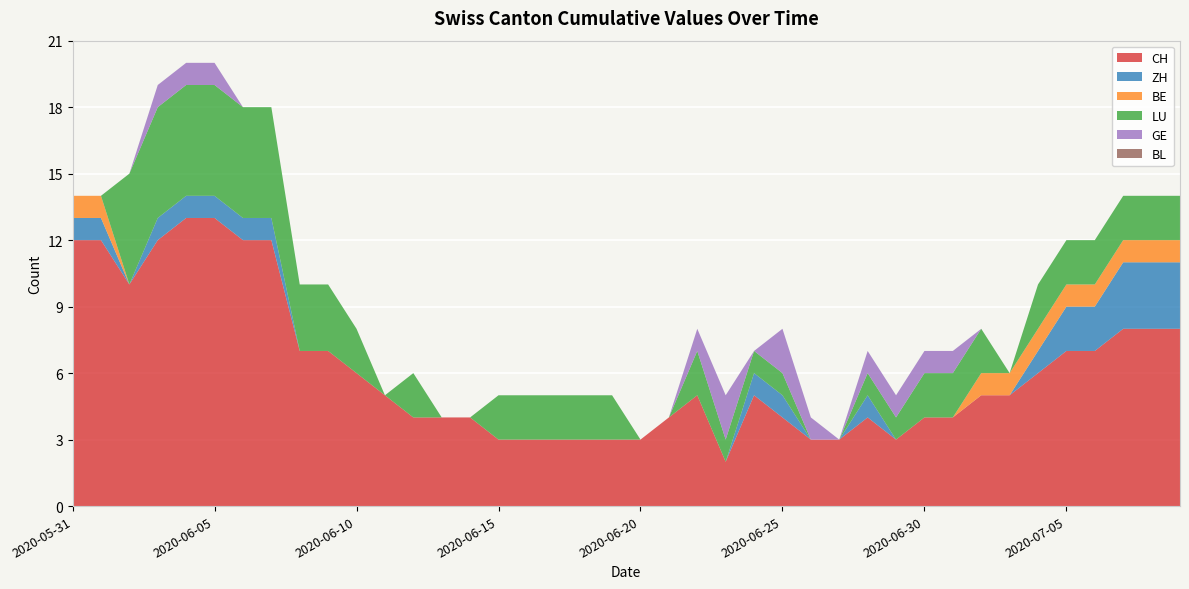

Reading left to right, transcribe all the data shown in this chart.

CH: 2020-05-31=12	2020-06-01=12	2020-06-02=10	2020-06-03=12	2020-06-04=13	2020-06-05=13	2020-06-06=12	2020-06-07=12	2020-06-08=7	2020-06-09=7	2020-06-10=6	2020-06-11=5	2020-06-12=4	2020-06-13=4	2020-06-14=4	2020-06-15=3	2020-06-16=3	2020-06-17=3	2020-06-18=3	2020-06-19=3	2020-06-20=3	2020-06-21=4	2020-06-22=5	2020-06-23=2	2020-06-24=5	2020-06-25=4	2020-06-26=3	2020-06-27=3	2020-06-28=4	2020-06-29=3	2020-06-30=4	2020-07-01=4	2020-07-02=5	2020-07-03=5	2020-07-04=6	2020-07-05=7	2020-07-06=7	2020-07-07=8	2020-07-08=8	2020-07-09=8
ZH: 2020-05-31=1	2020-06-01=1	2020-06-02=0	2020-06-03=1	2020-06-04=1	2020-06-05=1	2020-06-06=1	2020-06-07=1	2020-06-08=0	2020-06-09=0	2020-06-10=0	2020-06-11=0	2020-06-12=0	2020-06-13=0	2020-06-14=0	2020-06-15=0	2020-06-16=0	2020-06-17=0	2020-06-18=0	2020-06-19=0	2020-06-20=0	2020-06-21=0	2020-06-22=0	2020-06-23=0	2020-06-24=1	2020-06-25=1	2020-06-26=0	2020-06-27=0	2020-06-28=1	2020-06-29=0	2020-06-30=0	2020-07-01=0	2020-07-02=0	2020-07-03=0	2020-07-04=1	2020-07-05=2	2020-07-06=2	2020-07-07=3	2020-07-08=3	2020-07-09=3
BE: 2020-05-31=1	2020-06-01=1	2020-06-02=0	2020-06-03=0	2020-06-04=0	2020-06-05=0	2020-06-06=0	2020-06-07=0	2020-06-08=0	2020-06-09=0	2020-06-10=0	2020-06-11=0	2020-06-12=0	2020-06-13=0	2020-06-14=0	2020-06-15=0	2020-06-16=0	2020-06-17=0	2020-06-18=0	2020-06-19=0	2020-06-20=0	2020-06-21=0	2020-06-22=0	2020-06-23=0	2020-06-24=0	2020-06-25=0	2020-06-26=0	2020-06-27=0	2020-06-28=0	2020-06-29=0	2020-06-30=0	2020-07-01=0	2020-07-02=1	2020-07-03=1	2020-07-04=1	2020-07-05=1	2020-07-06=1	2020-07-07=1	2020-07-08=1	2020-07-09=1
LU: 2020-05-31=0	2020-06-01=0	2020-06-02=5	2020-06-03=5	2020-06-04=5	2020-06-05=5	2020-06-06=5	2020-06-07=5	2020-06-08=3	2020-06-09=3	2020-06-10=2	2020-06-11=0	2020-06-12=2	2020-06-13=0	2020-06-14=0	2020-06-15=2	2020-06-16=2	2020-06-17=2	2020-06-18=2	2020-06-19=2	2020-06-20=0	2020-06-21=0	2020-06-22=2	2020-06-23=1	2020-06-24=1	2020-06-25=1	2020-06-26=0	2020-06-27=0	2020-06-28=1	2020-06-29=1	2020-06-30=2	2020-07-01=2	2020-07-02=2	2020-07-03=0	2020-07-04=2	2020-07-05=2	2020-07-06=2	2020-07-07=2	2020-07-08=2	2020-07-09=2
GE: 2020-05-31=0	2020-06-01=0	2020-06-02=0	2020-06-03=1	2020-06-04=1	2020-06-05=1	2020-06-06=0	2020-06-07=0	2020-06-08=0	2020-06-09=0	2020-06-10=0	2020-06-11=0	2020-06-12=0	2020-06-13=0	2020-06-14=0	2020-06-15=0	2020-06-16=0	2020-06-17=0	2020-06-18=0	2020-06-19=0	2020-06-20=0	2020-06-21=0	2020-06-22=1	2020-06-23=2	2020-06-24=0	2020-06-25=2	2020-06-26=1	2020-06-27=0	2020-06-28=1	2020-06-29=1	2020-06-30=1	2020-07-01=1	2020-07-02=0	2020-07-03=0	2020-07-04=0	2020-07-05=0	2020-07-06=0	2020-07-07=0	2020-07-08=0	2020-07-09=0
BL: 2020-05-31=0	2020-06-01=0	2020-06-02=0	2020-06-03=0	2020-06-04=0	2020-06-05=0	2020-06-06=0	2020-06-07=0	2020-06-08=0	2020-06-09=0	2020-06-10=0	2020-06-11=0	2020-06-12=0	2020-06-13=0	2020-06-14=0	2020-06-15=0	2020-06-16=0	2020-06-17=0	2020-06-18=0	2020-06-19=0	2020-06-20=0	2020-06-21=0	2020-06-22=0	2020-06-23=0	2020-06-24=0	2020-06-25=0	2020-06-26=0	2020-06-27=0	2020-06-28=0	2020-06-29=0	2020-06-30=0	2020-07-01=0	2020-07-02=0	2020-07-03=0	2020-07-04=0	2020-07-05=0	2020-07-06=0	2020-07-07=0	2020-07-08=0	2020-07-09=0